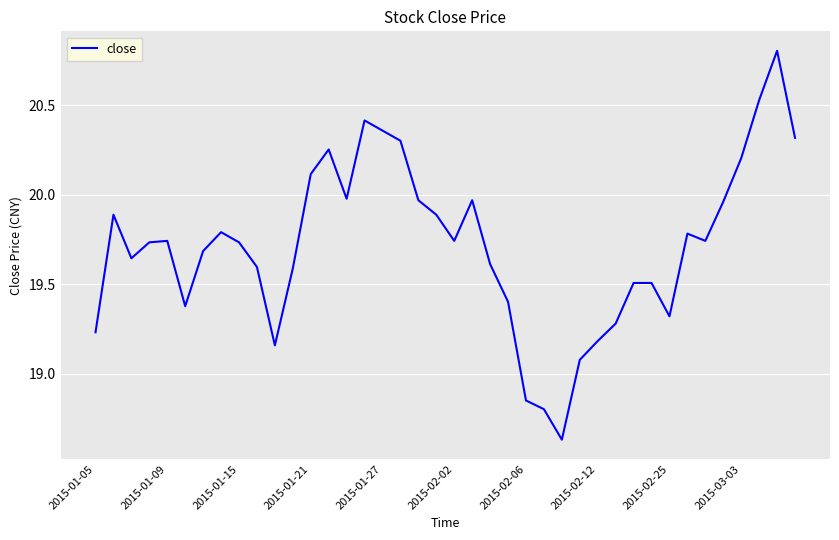

What is the greatest value displayed?

20.8